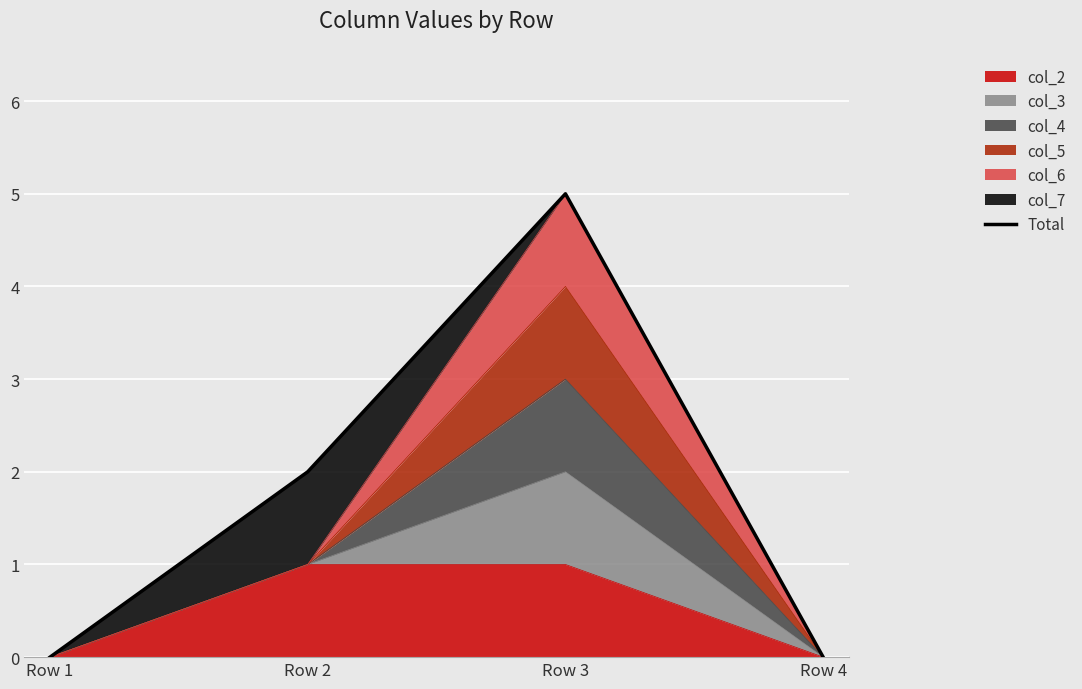

Reading right to left, extract all data points from this chart.

Row 4=0	Row 3=5	Row 2=2	Row 1=0